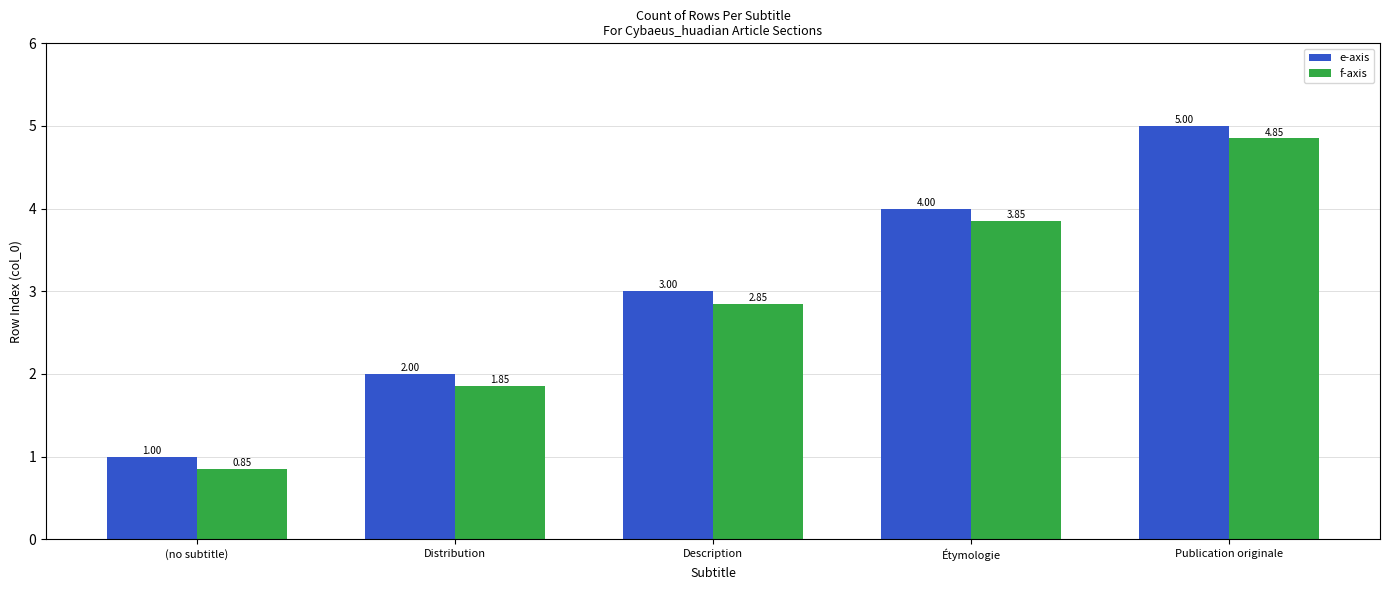

Which category has the lowest value in the e-axis series?

(no subtitle)